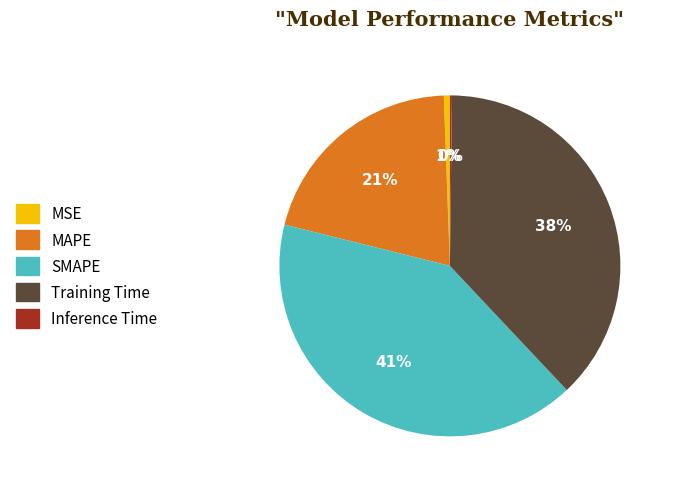

Between Training Time and SMAPE, which is larger?

SMAPE